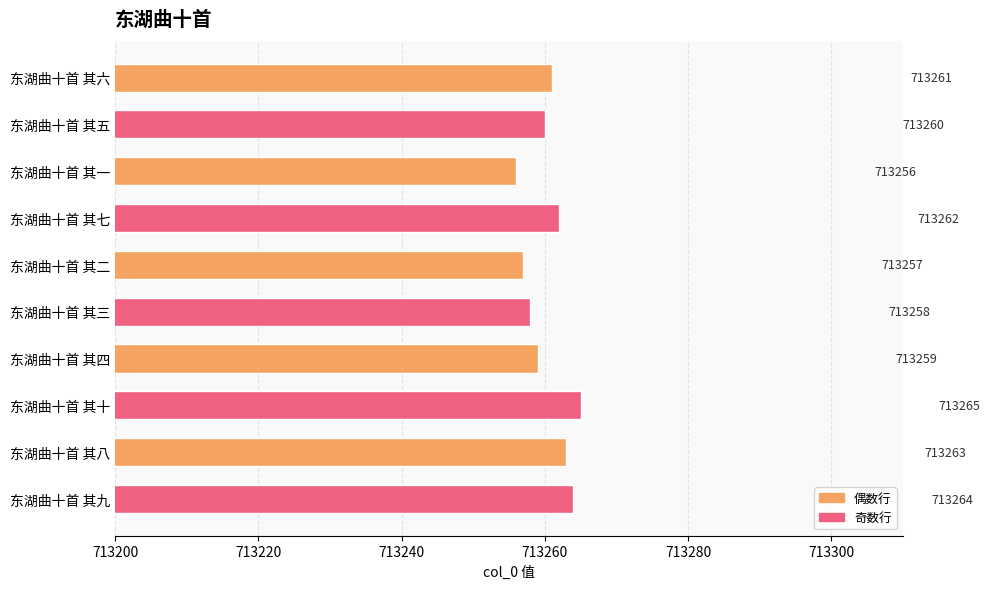

List the labels in order of value, largest first.

东湖曲十首 其十, 东湖曲十首 其九, 东湖曲十首 其八, 东湖曲十首 其七, 东湖曲十首 其六, 东湖曲十首 其五, 东湖曲十首 其四, 东湖曲十首 其三, 东湖曲十首 其二, 东湖曲十首 其一